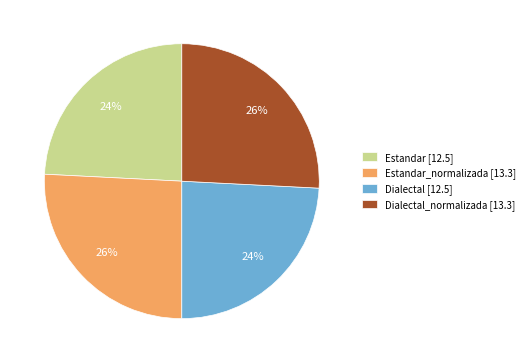

The Estandar [12.5] slice represents 37% of the pie. True or false?

False